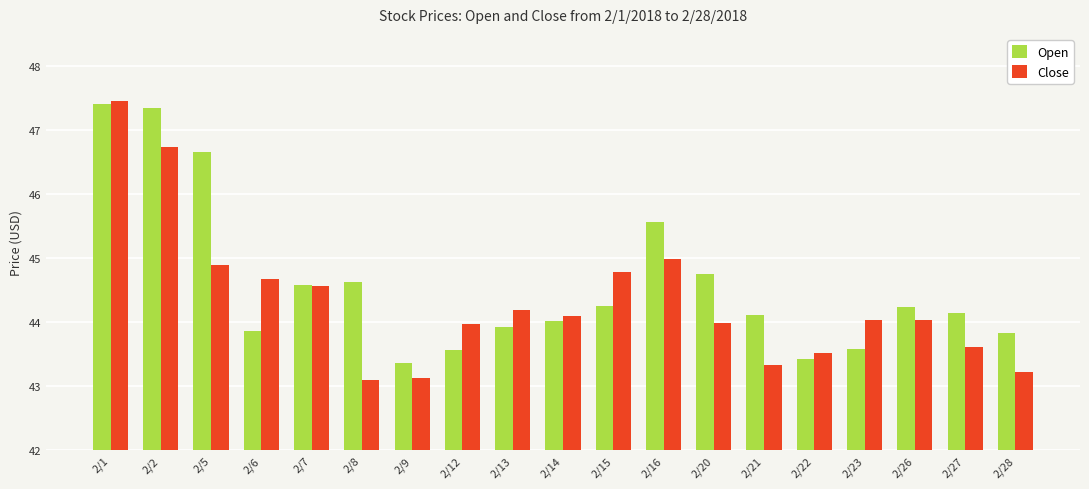

True or false: Close has a value of 16.4 at 2/7.

False